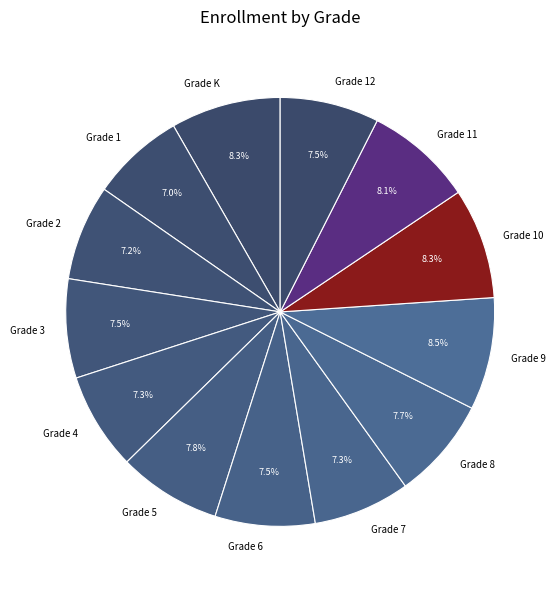

To the nearest percent, what is the combined percentage of Grade 5 and Grade 2?

15%